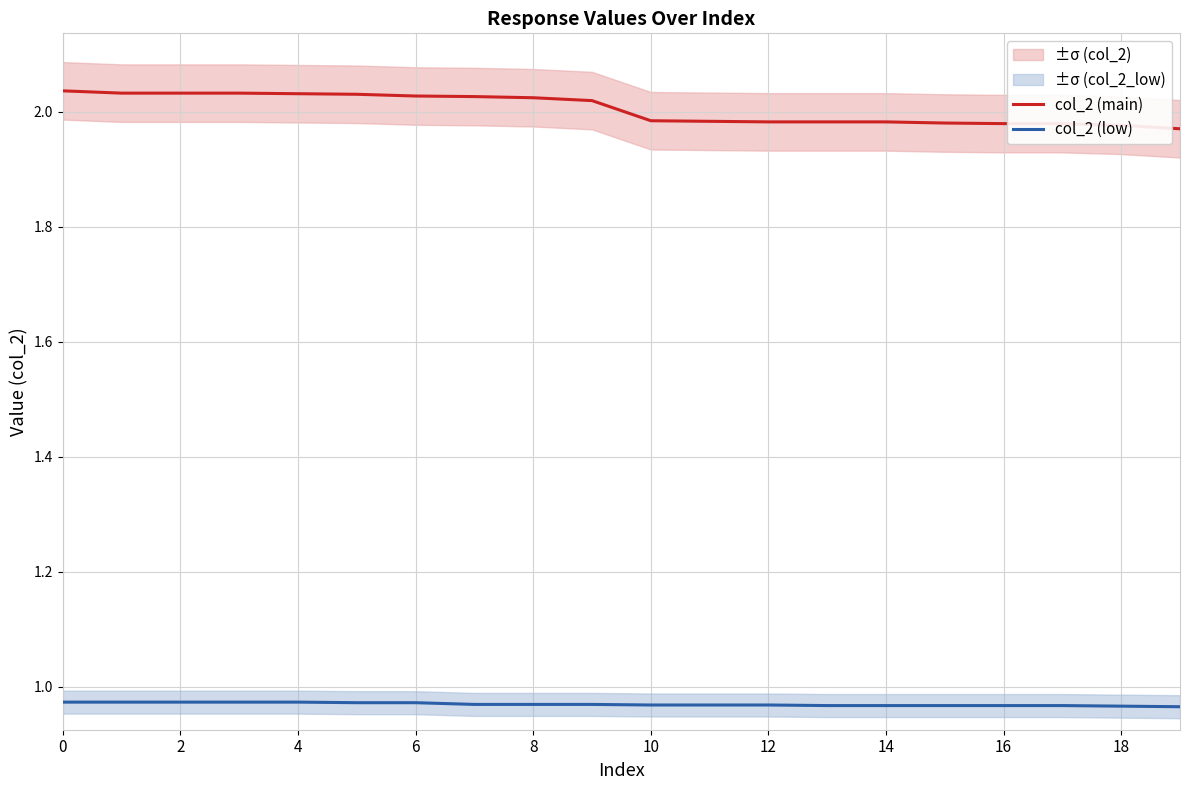

True or false: col_2 (main) and col_2 (low) cross at least once.

False